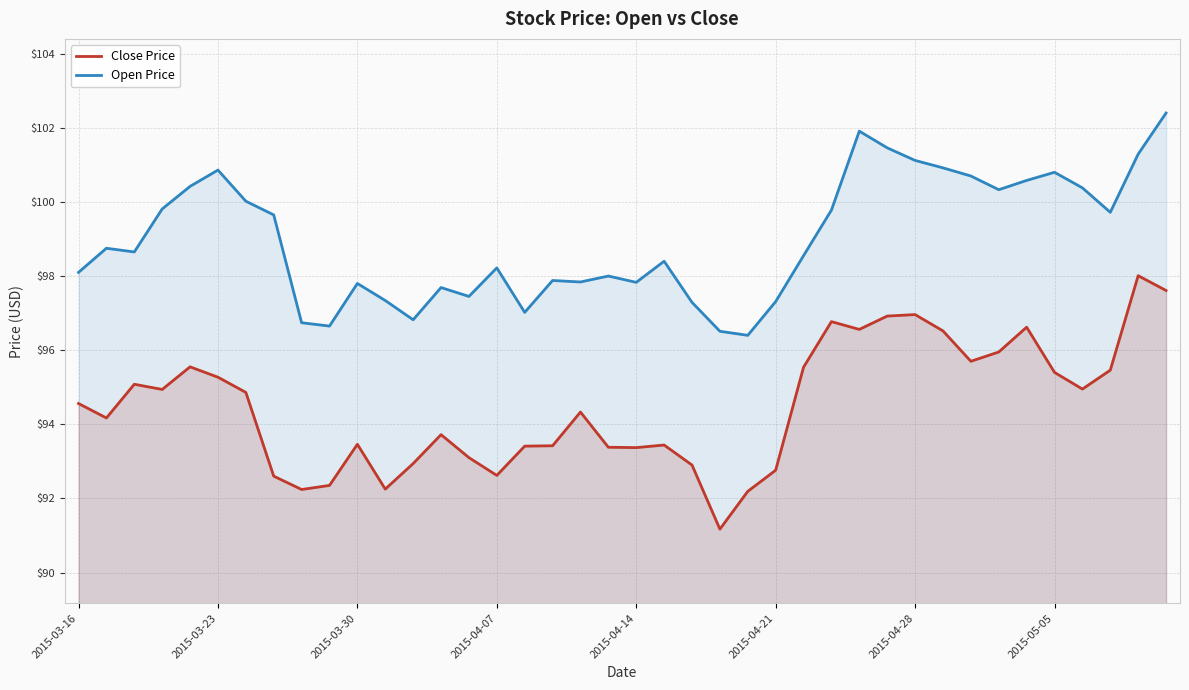

The value of Close Price at 14 is 93.1. True or false?

True